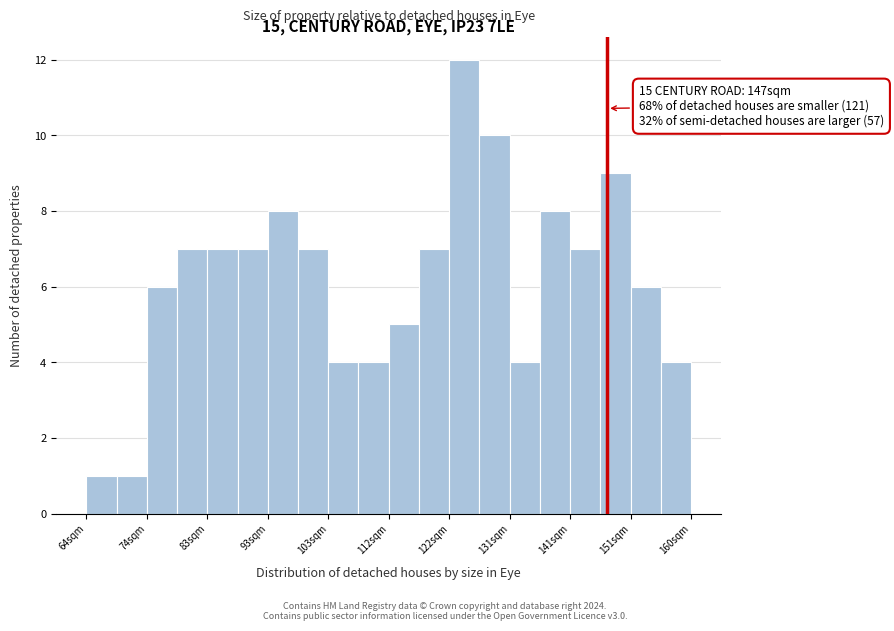

Which range on the x-axis has the tallest bar?

122 to 127